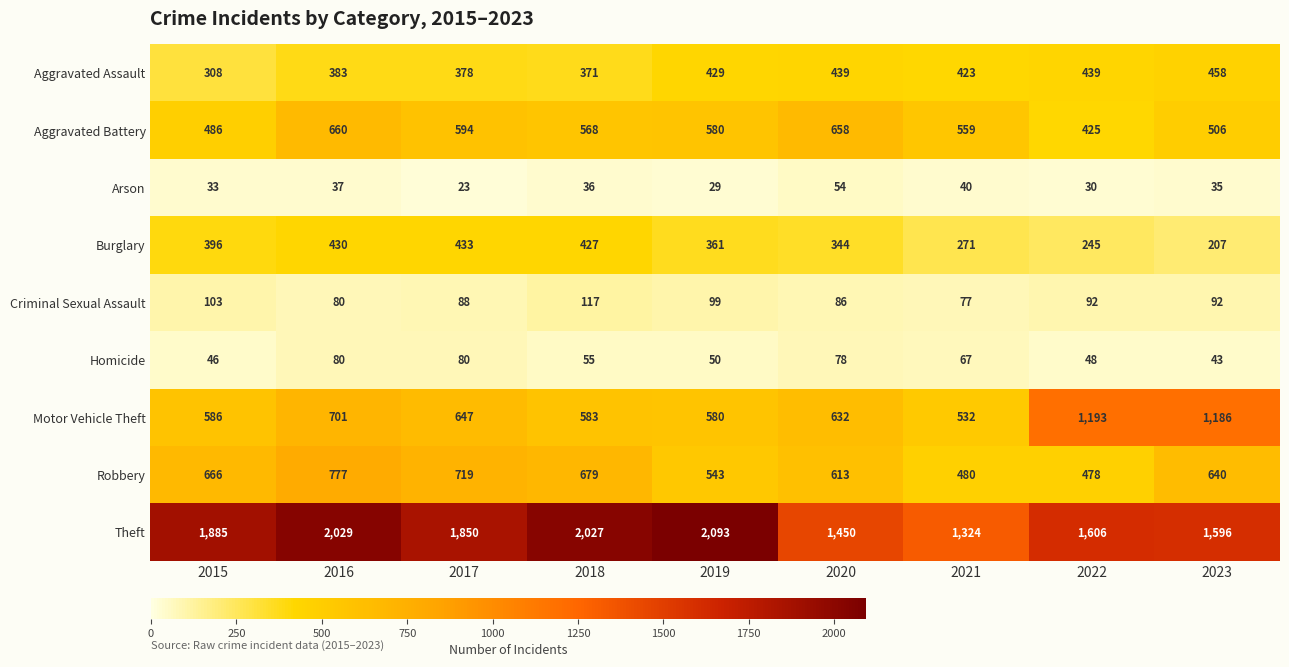

The Motor Vehicle Theft series shows 226 at 2018. True or false?

False